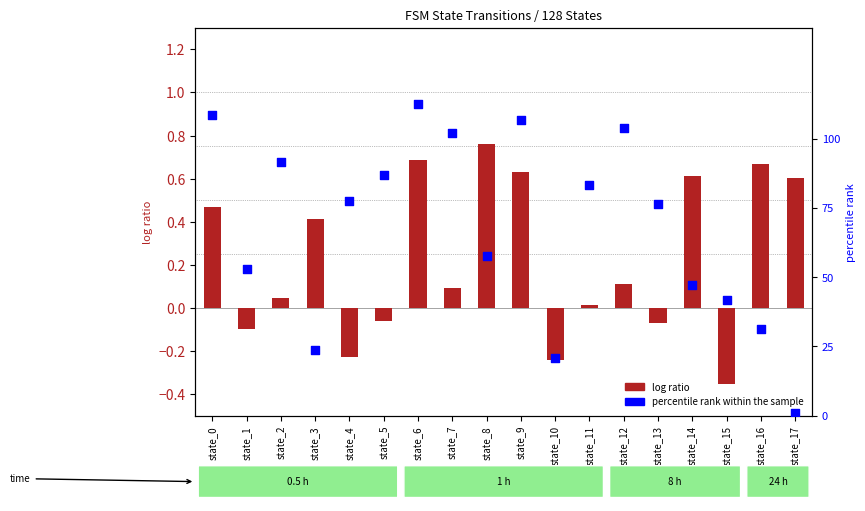

Which series reaches the maximum Y coordinate?

percentile rank within the sample